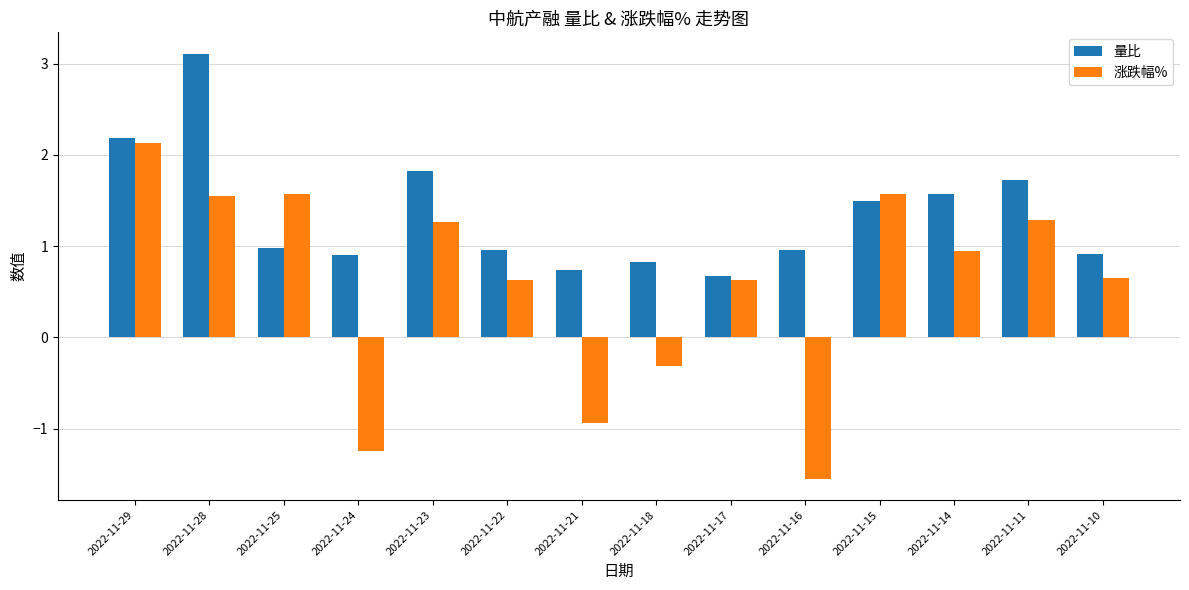

What is the difference between the maximum and minimum values in the 量比 series?

2.4